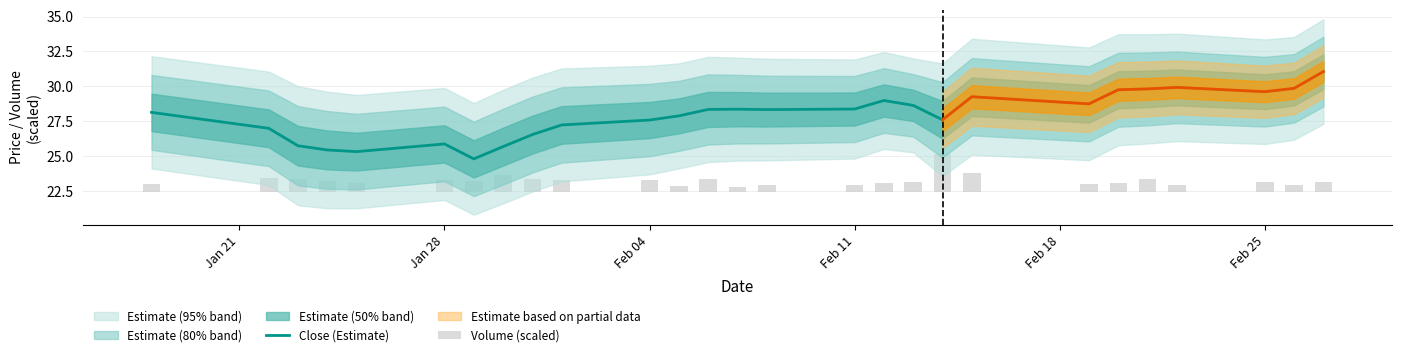

What is the difference between the second highest and second lowest values in the Volume (scaled) series?

0.9